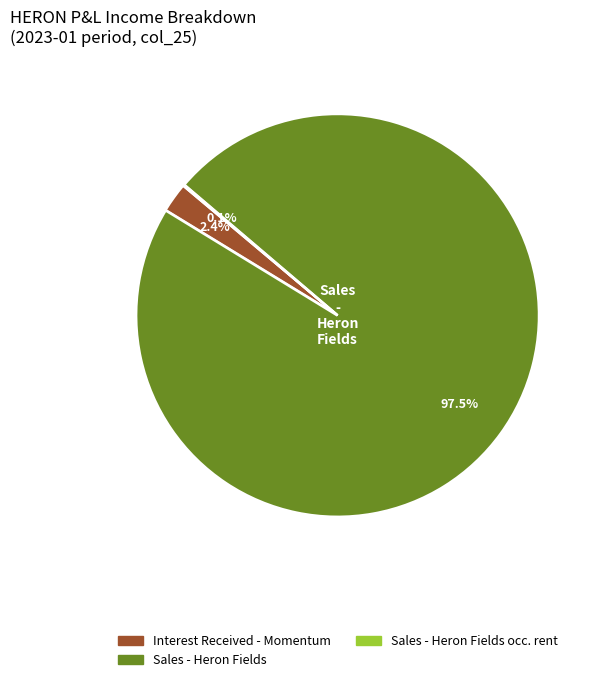

Is there a majority slice in this chart?

Yes